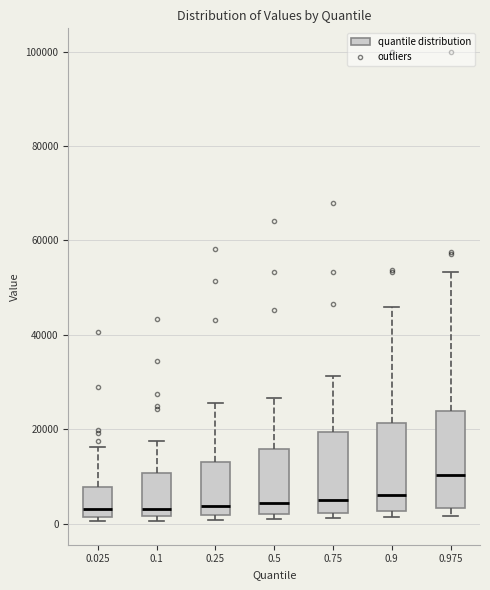

Reading left to right, read every box against the y-axis: the position of its median line, the range the box covers, and the ends of its whiskers. The values are not printed on the chart, so give them approximately, as read against the axis.

0.025: median 4000, box 2000 to 8000, whiskers 0 to 16000
0.1: median 4000, box 2000 to 10000, whiskers 0 to 18000
0.25: median 4000, box 2000 to 14000, whiskers 0 to 26000
0.5: median 4000, box 2000 to 16000, whiskers 2000 (just below the box's lower edge) to 26000
0.75: median 6000, box 2000 to 20000, whiskers 2000 (just below the box's lower edge) to 32000
0.9: median 6000, box 2000 to 22000, whiskers 2000 (just below the box's lower edge) to 46000
0.975: median 10000, box 4000 to 24000, whiskers 2000 to 54000